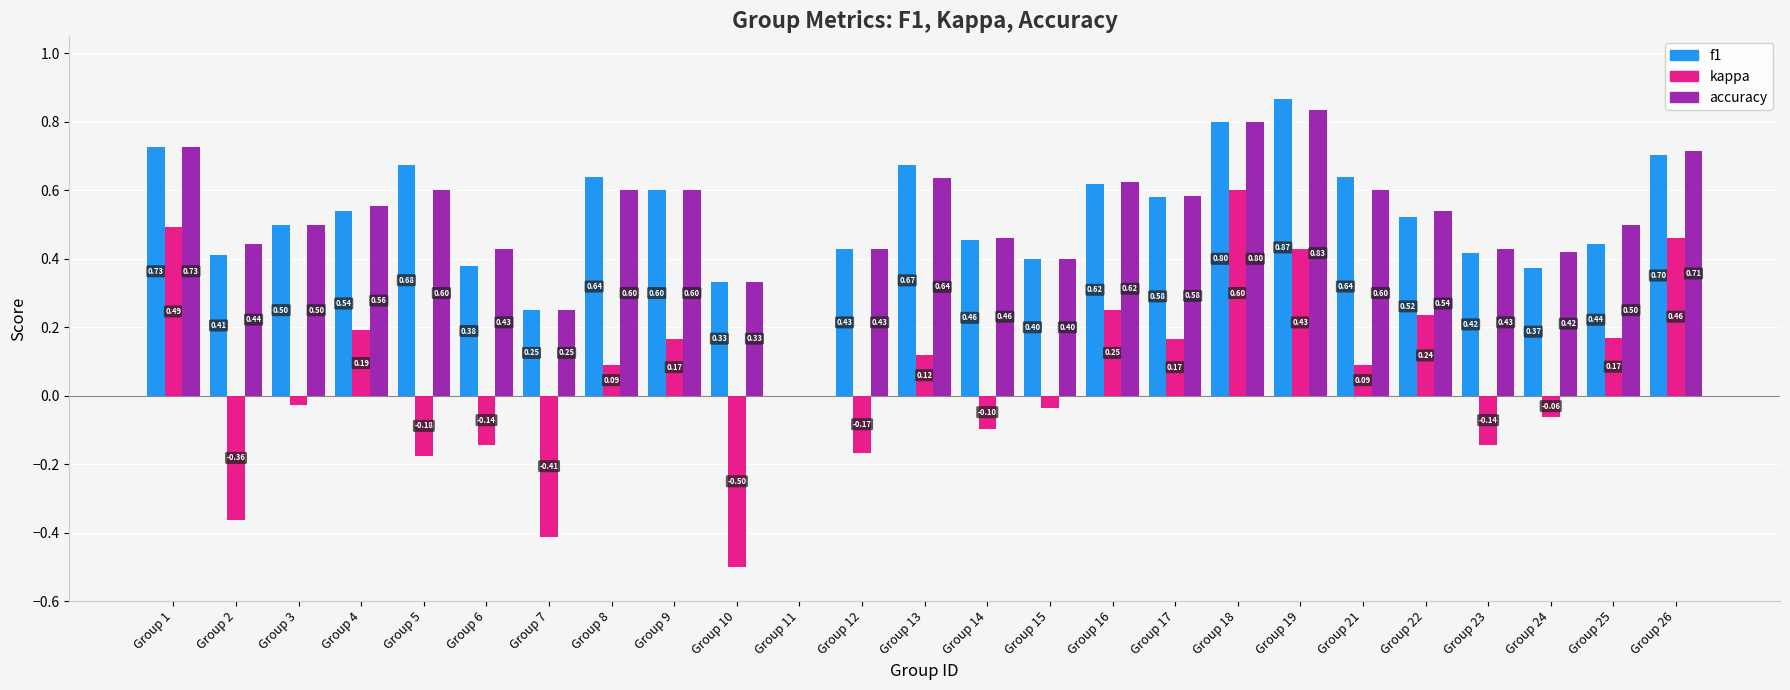

What is the spread (max minus min) of values at Group 7?

0.7